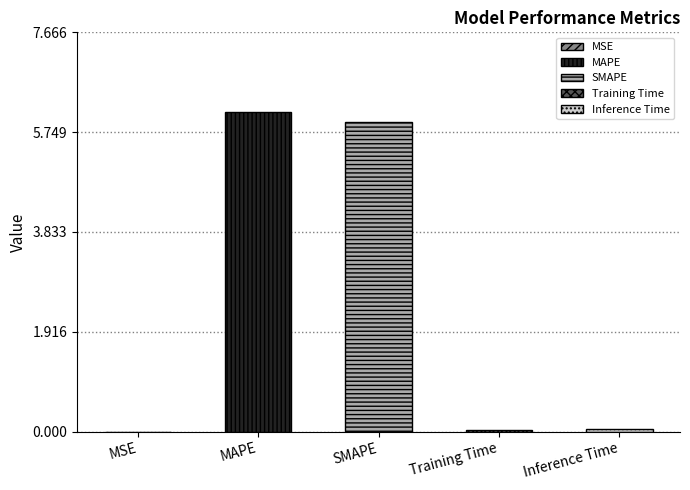

List the labels in order of value, smallest first.

MSE, Training Time, Inference Time, SMAPE, MAPE